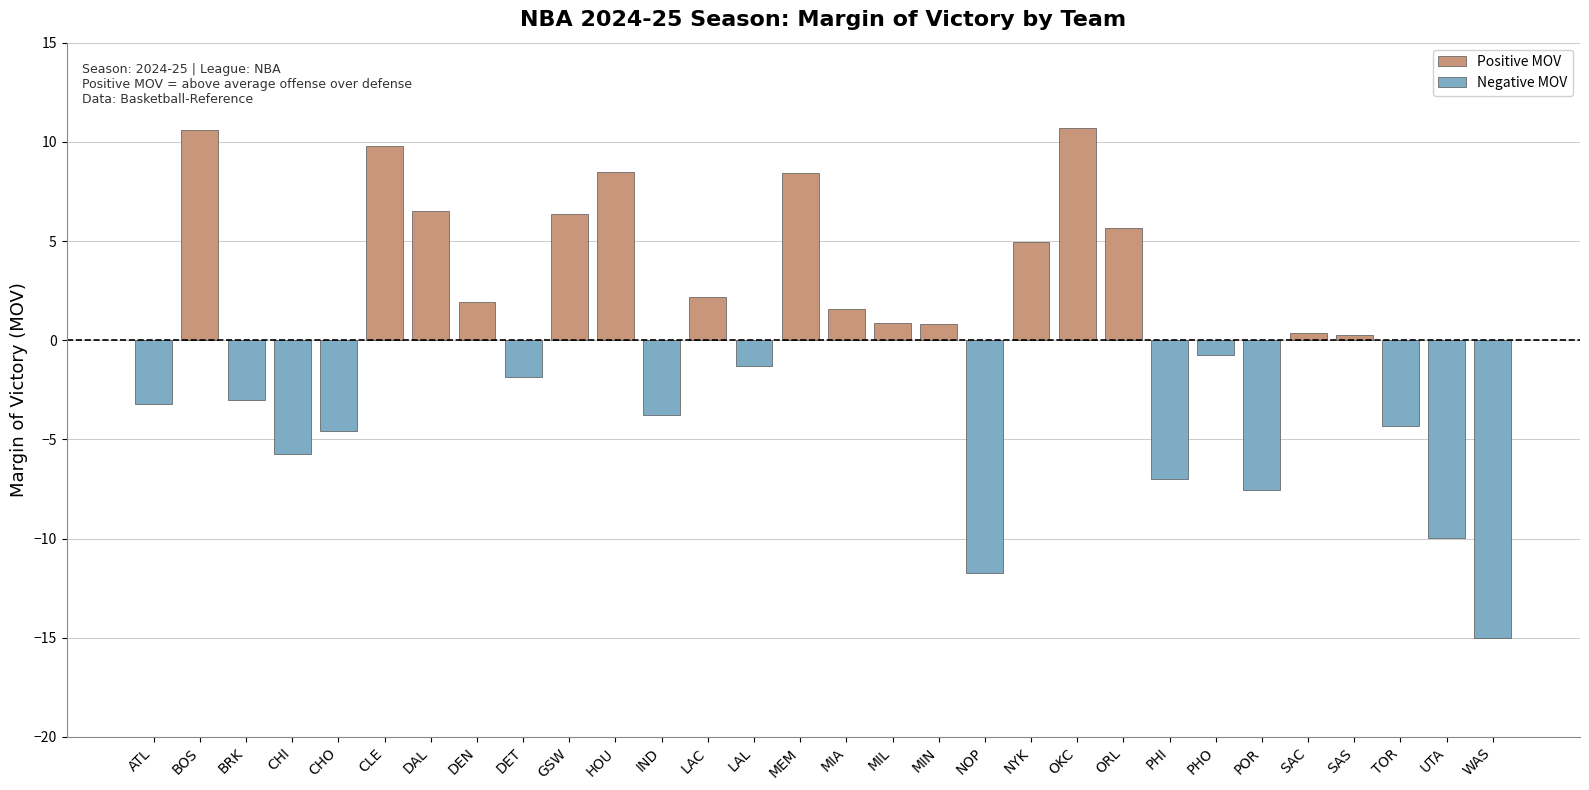

Rank the categories by Negative MOV value from lowest to highest.

WAS, NOP, UTA, POR, PHI, CHI, CHO, TOR, IND, ATL, BRK, DET, LAL, PHO, BOS, CLE, DAL, DEN, GSW, HOU, LAC, MEM, MIA, MIL, MIN, NYK, OKC, ORL, SAC, SAS